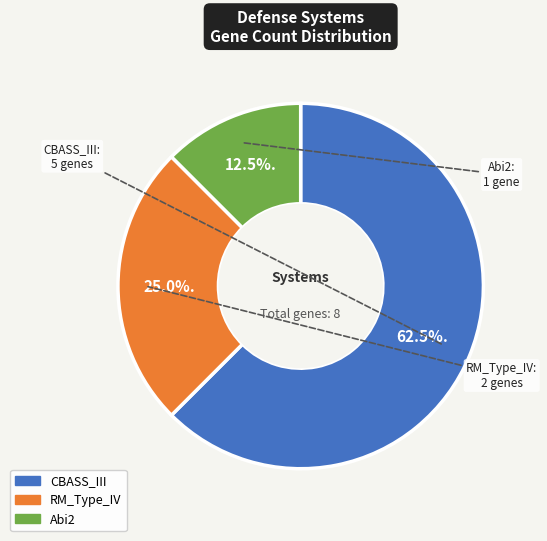

Between CBASS_III and RM_Type_IV, which is larger?

CBASS_III